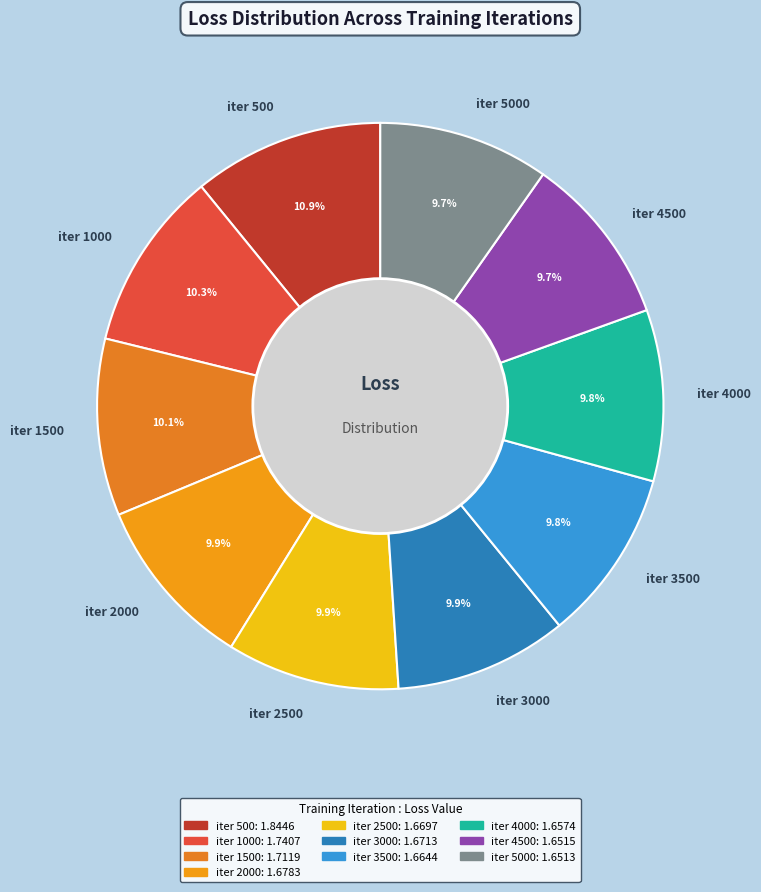

Is the sum of iter 4000 and iter 3000 greater than half?

No